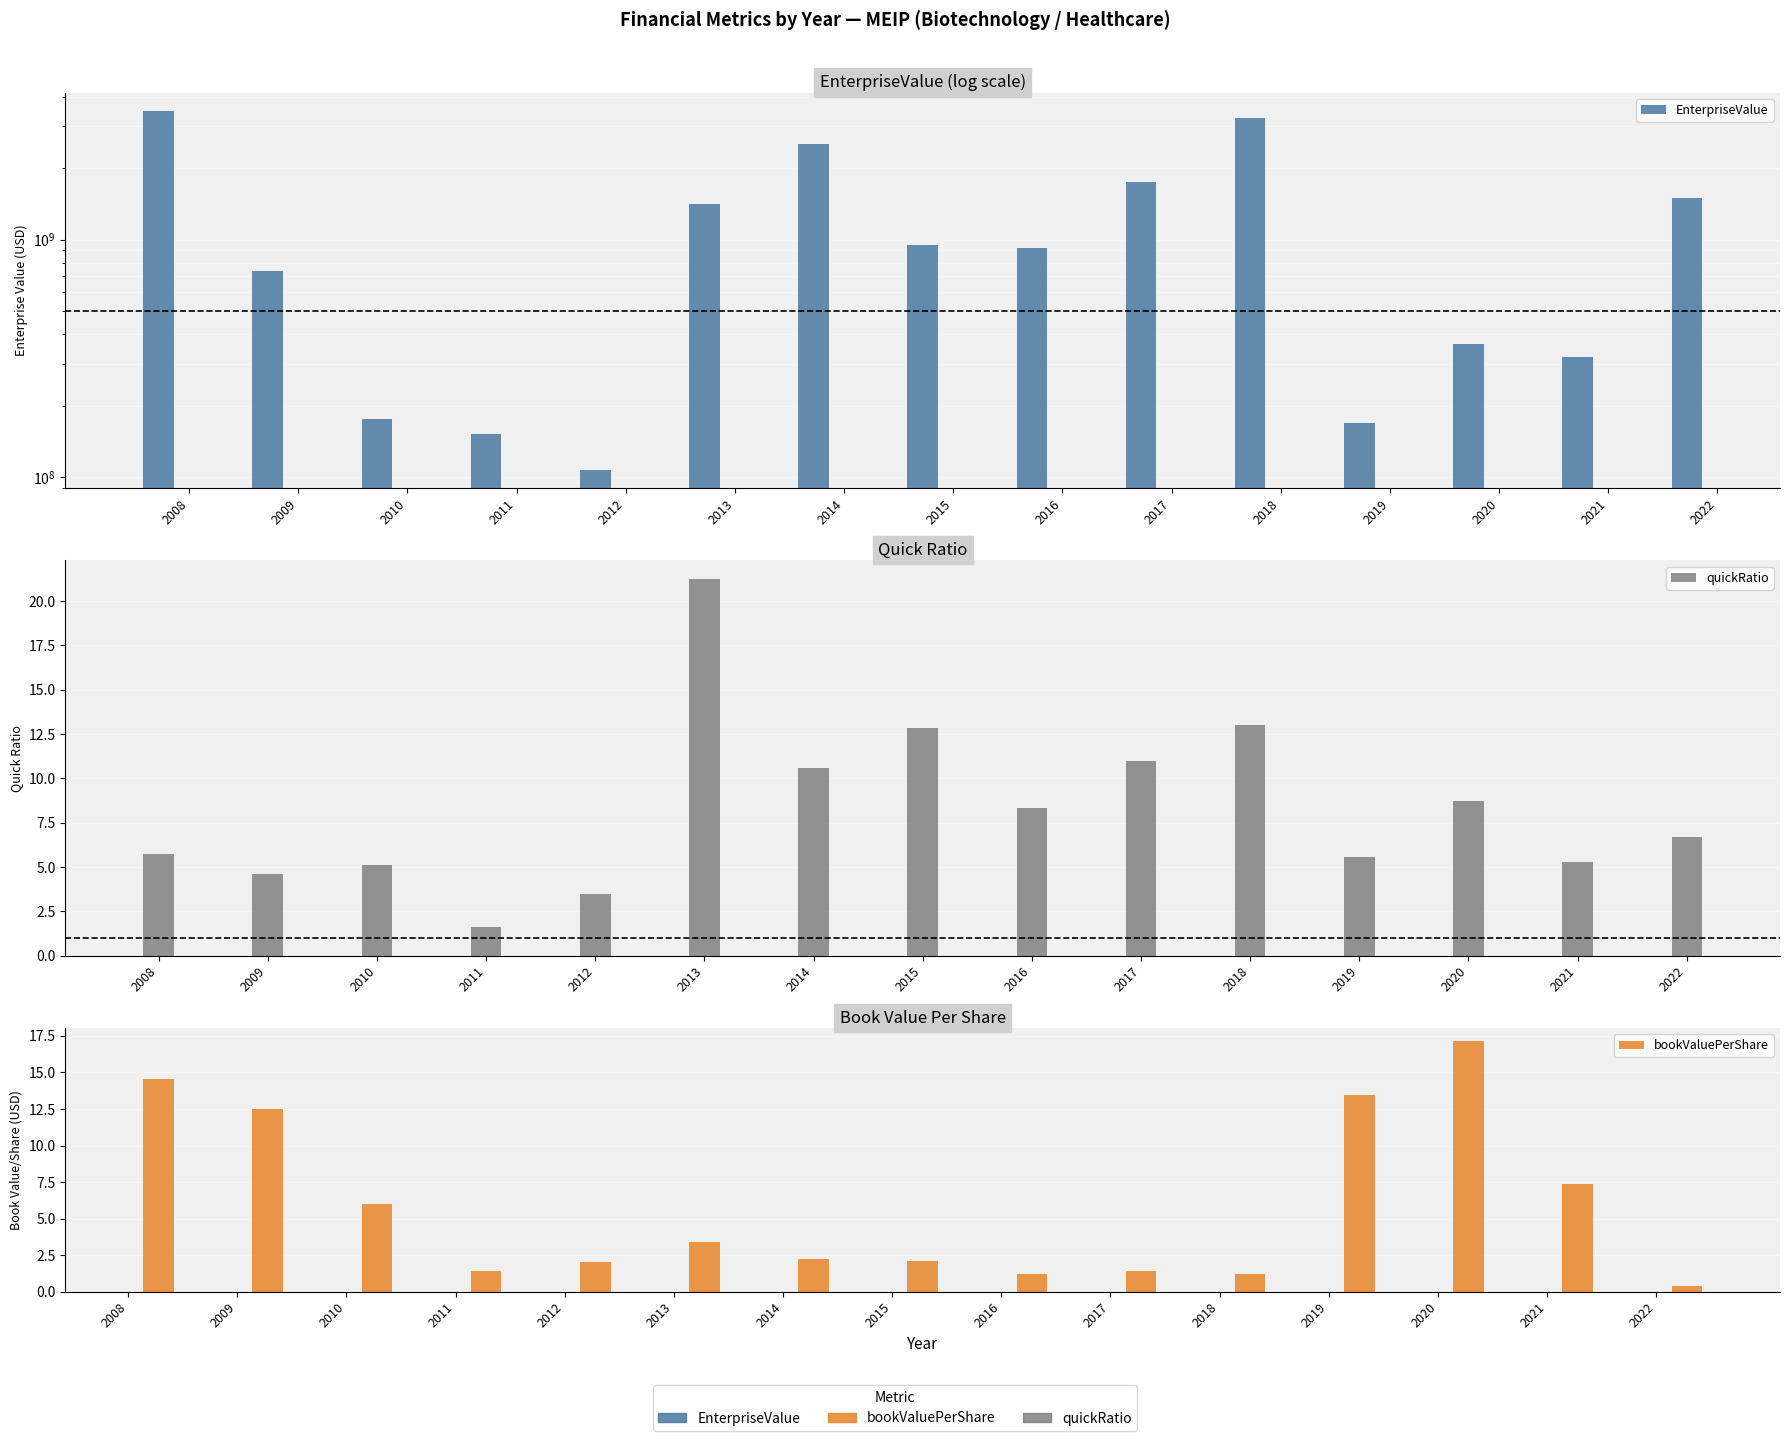

What is the value of the bookValuePerShare bar at the 11th from the left?

1.2